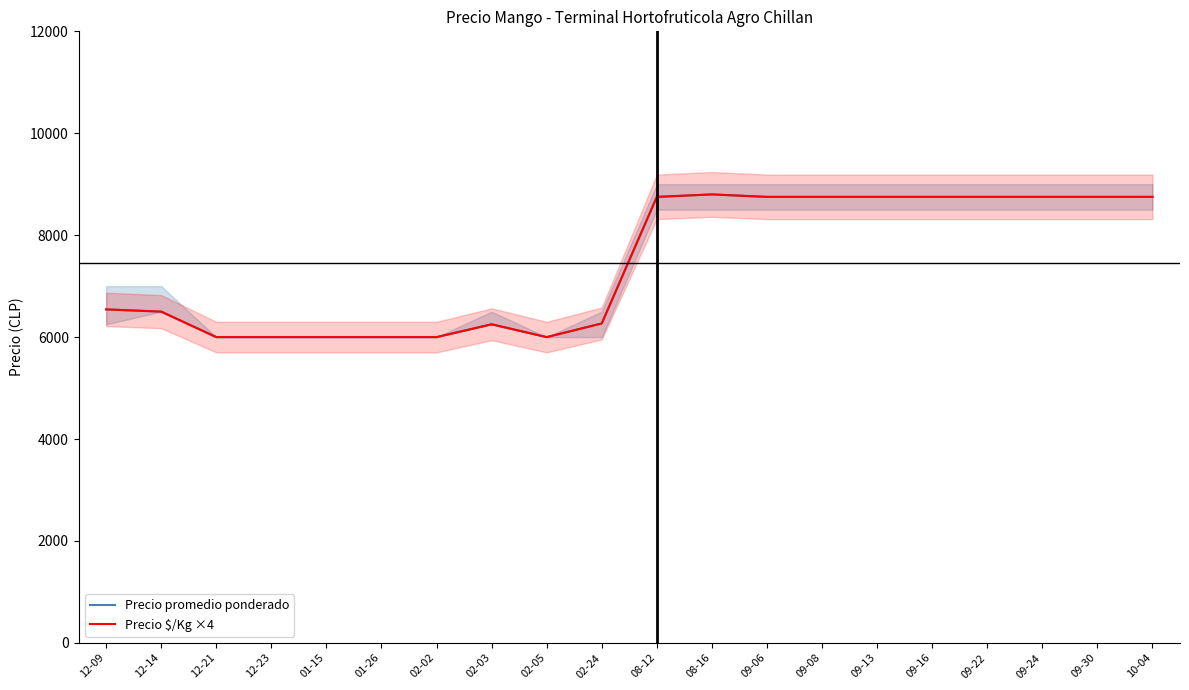

Which label corresponds to the largest value in the chart?

08-16